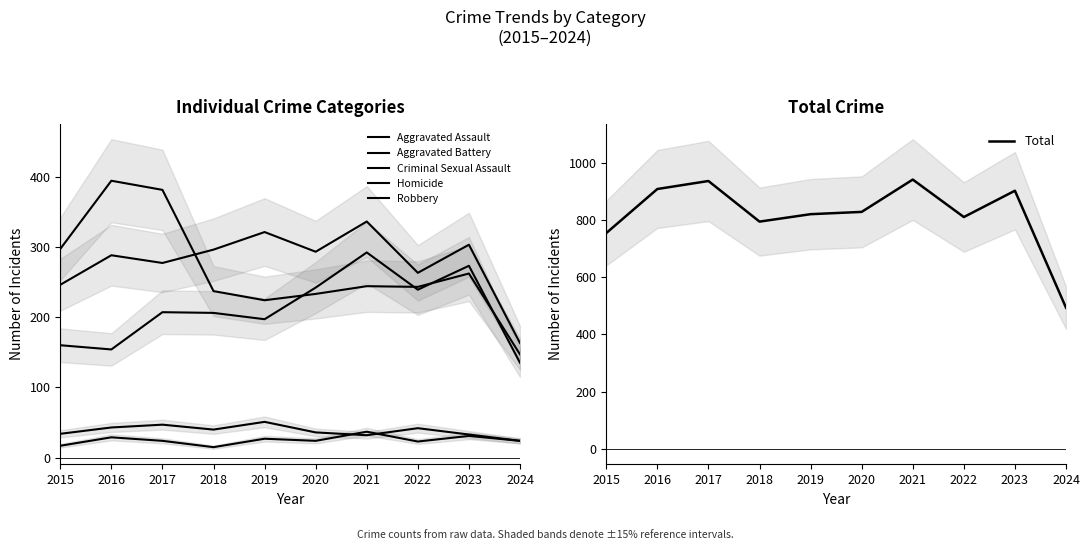

Reading left to right, transcribe all the data shown in this chart.

Aggravated Assault: 160	154	207	206	197	242	292	239	273	135
Aggravated Battery: 246	288	277	296	321	293	336	263	303	163
Criminal Sexual Assault: 34	43	47	40	51	36	32	42	33	24
Homicide: 17	29	24	15	27	24	37	23	31	24
Robbery: 297	394	381	237	224	233	244	243	262	147
Total: 754	908	936	794	820	828	941	810	902	493